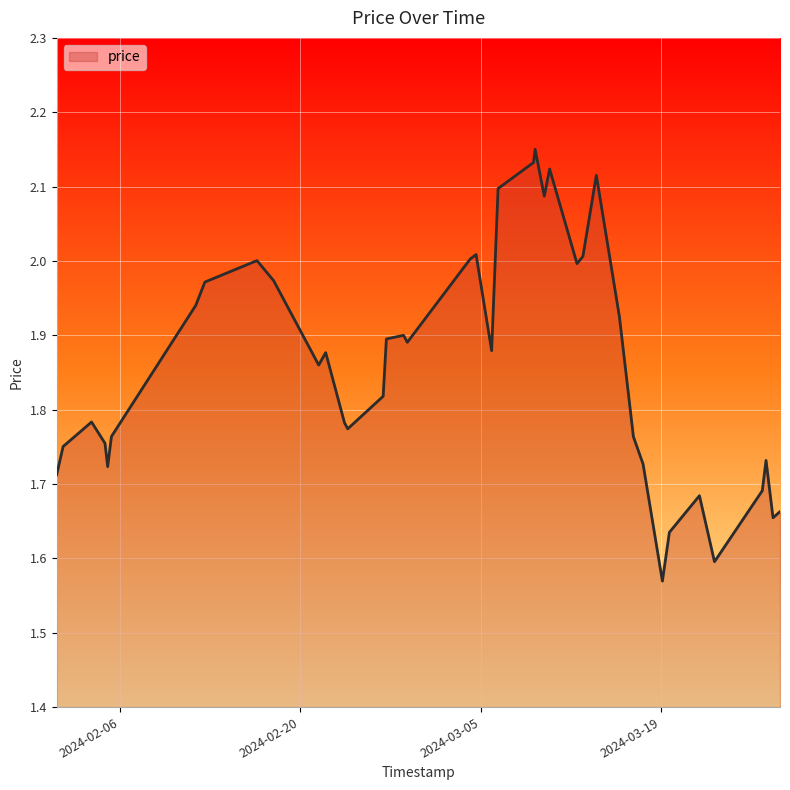

What is the difference between the maximum and minimum values?

0.6